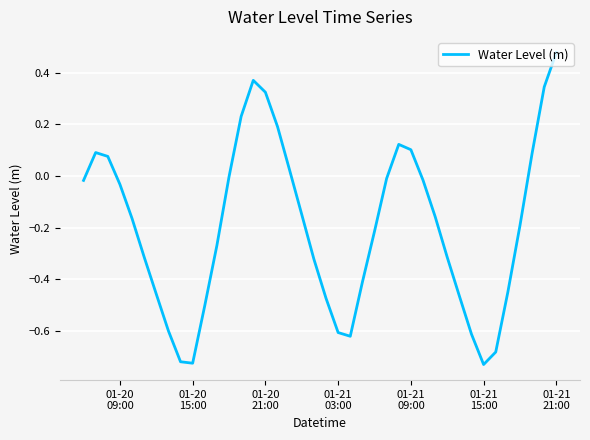

What is the difference between the maximum and minimum values?

1.2